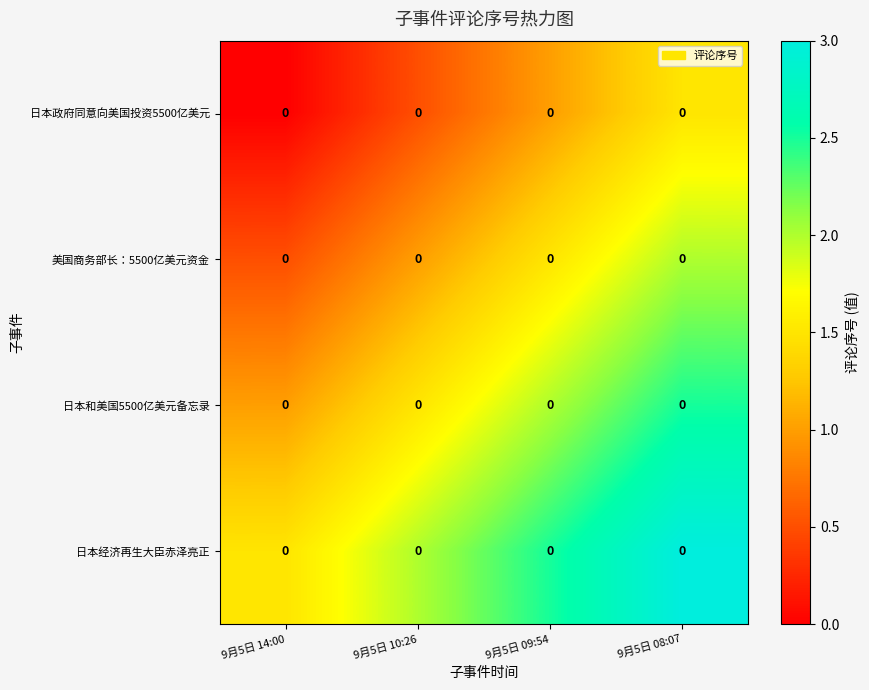

What is the average value of the 日本和美国5500亿美元备忘录 series?

1.8